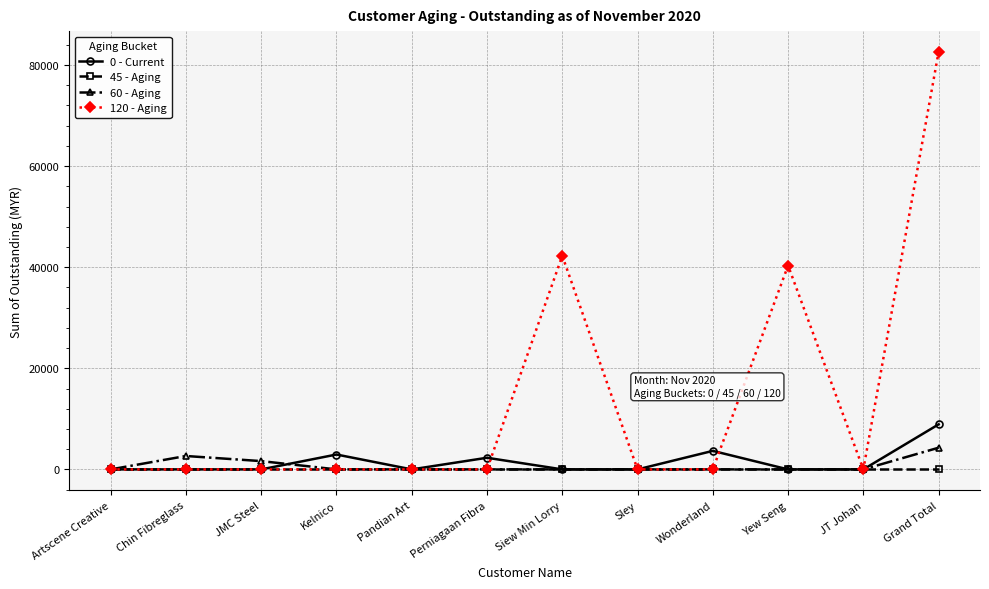

Reading left to right, transcribe all the data shown in this chart.

0 - Current: Artscene Creative=0.0	Chin Fibreglass=0.0	JMC Steel=0.0	Kelnico=2944.0	Pandian Art=0.0	Perniagaan Fibra=2302.0	Siew Min Lorry=0.0	Sley=0.0	Wonderland=3662.0	Yew Seng=0.0	JT Johan=0.0	Grand Total=8908.0
45 - Aging: Artscene Creative=0.0	Chin Fibreglass=0.0	JMC Steel=0.0	Kelnico=0.0	Pandian Art=0.0	Perniagaan Fibra=0.0	Siew Min Lorry=0.0	Sley=0.0	Wonderland=0.0	Yew Seng=0.0	JT Johan=0.0	Grand Total=0.0
60 - Aging: Artscene Creative=0.0	Chin Fibreglass=2650.0	JMC Steel=1639.2	Kelnico=0.0	Pandian Art=0.0	Perniagaan Fibra=0.0	Siew Min Lorry=0.0	Sley=0.0	Wonderland=0.0	Yew Seng=0.0	JT Johan=0.0	Grand Total=4289.2
120 - Aging: Artscene Creative=0.0	Chin Fibreglass=0.0	JMC Steel=0.0	Kelnico=0.0	Pandian Art=0.0	Perniagaan Fibra=0.0	Siew Min Lorry=42249.6	Sley=0.0	Wonderland=0.0	Yew Seng=40326.0	JT Johan=0.0	Grand Total=82575.6